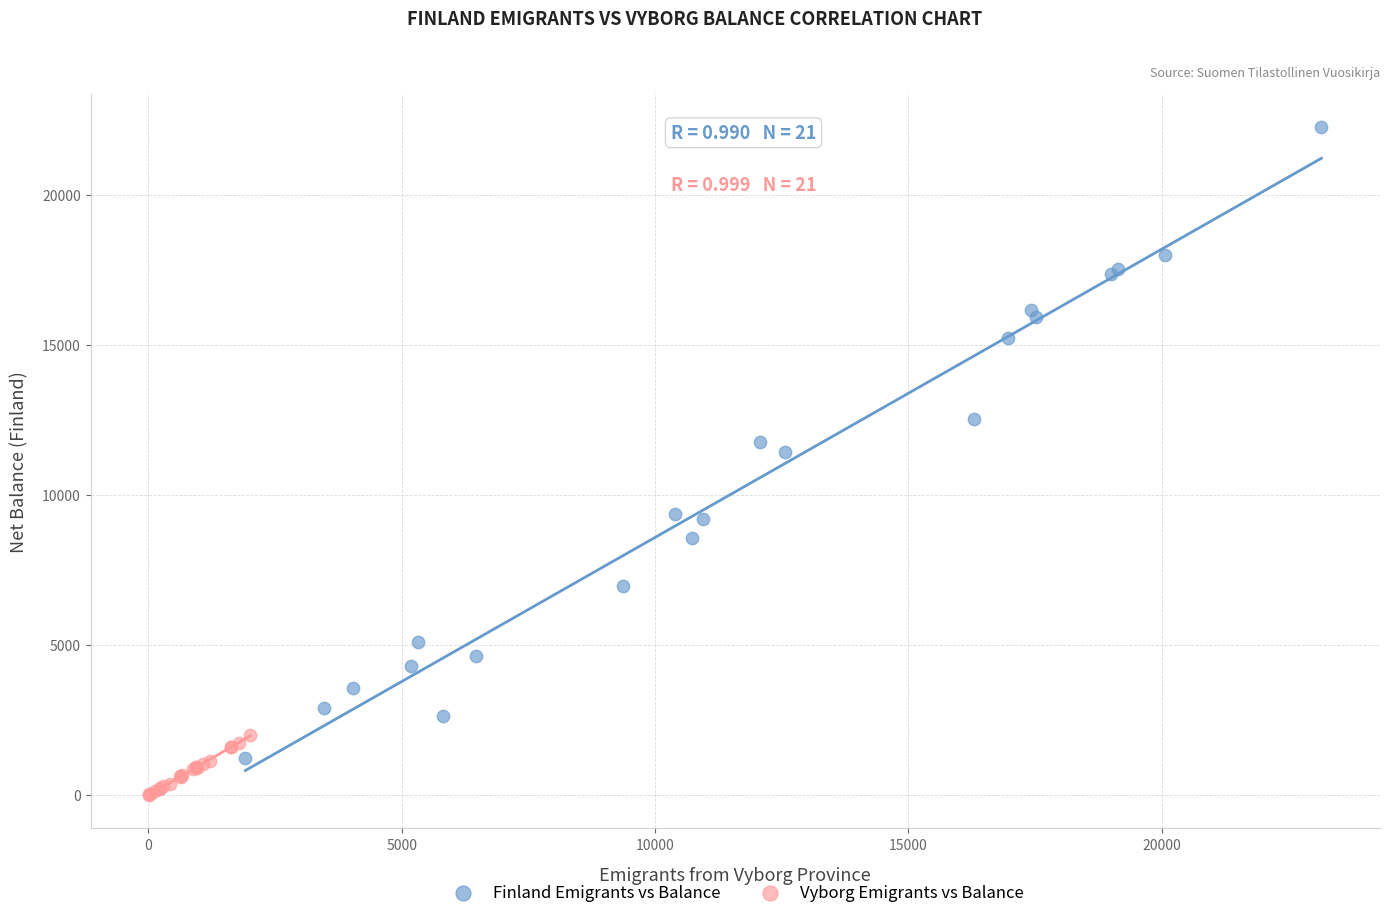

Which series has the largest Y range (max minus min)?

Finland Emigrants vs Balance